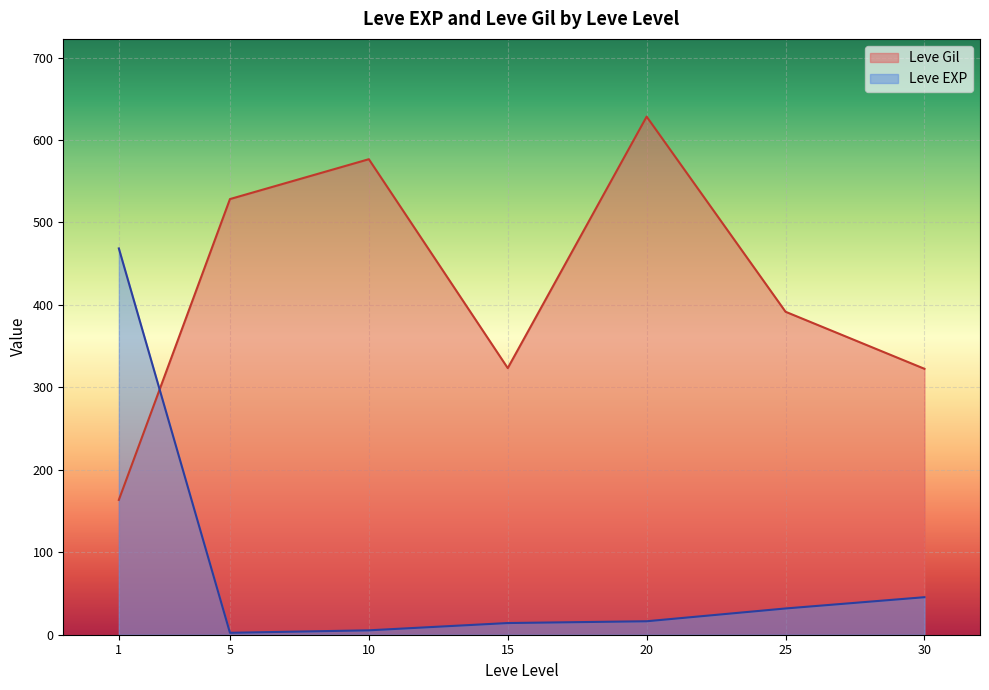

Is it true that Leve Gil equals 207.2 at 30?

False